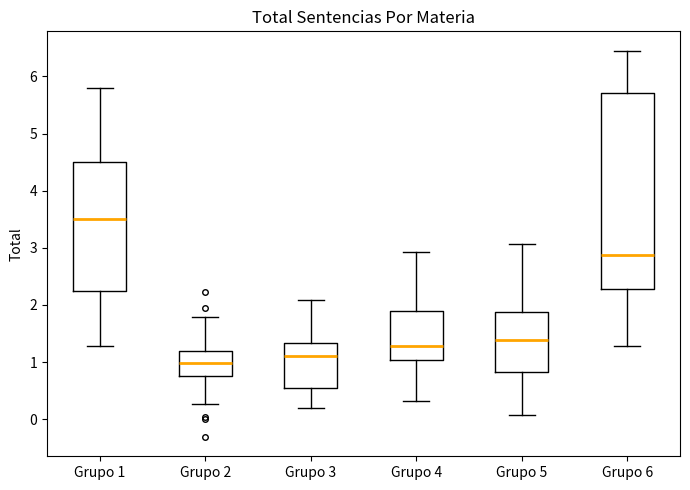

Reading left to right, read every box against the y-axis: the position of its median line, the range the box covers, and the ends of its whiskers. The values are not printed on the chart, so give them approximately, as read against the axis.

Grupo 1: median 3.5, box 2.2 to 4.5, whiskers 1.3 to 5.8
Grupo 2: median 1.0, box 0.8 to 1.2, whiskers 0.3 to 1.8
Grupo 3: median 1.1, box 0.5 to 1.3, whiskers 0.2 to 2.1
Grupo 4: median 1.3, box 1.0 to 1.9, whiskers 0.3 to 2.9
Grupo 5: median 1.4, box 0.8 to 1.9, whiskers 0.1 to 3.1
Grupo 6: median 2.9, box 2.3 to 5.7, whiskers 1.3 to 6.4